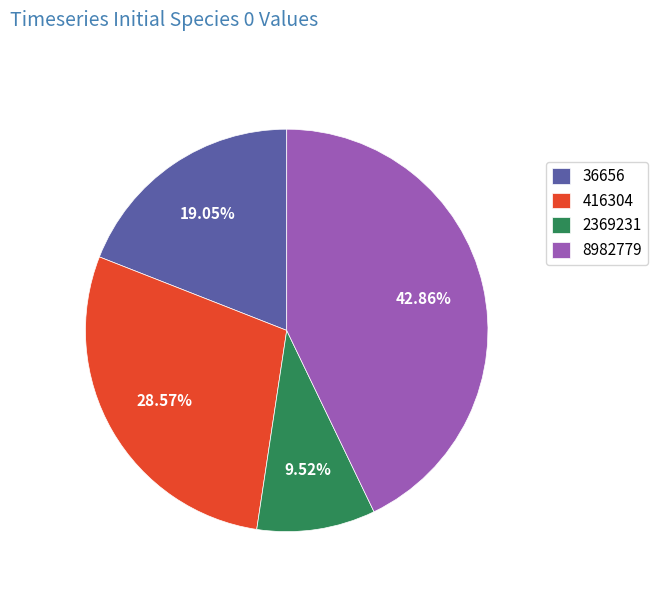

How many segments does this pie chart have?

4